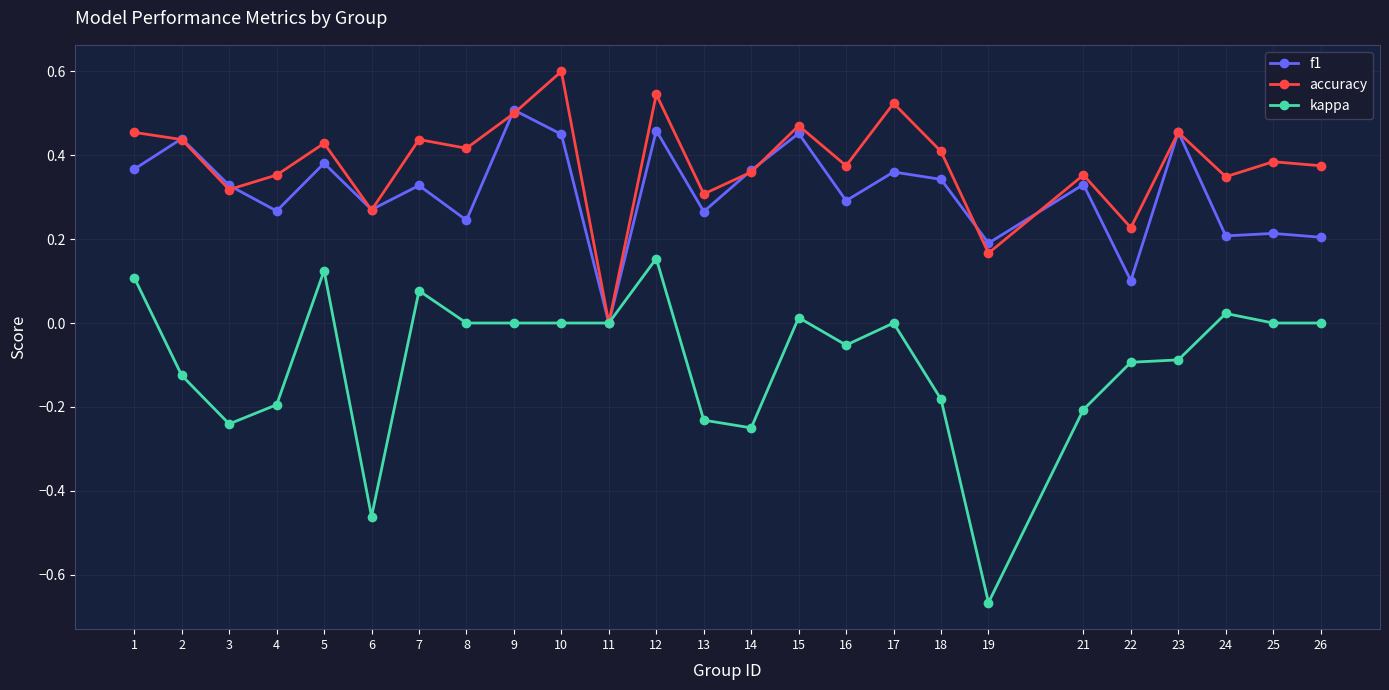

The f1 series shows 0.2 at 26. True or false?

True